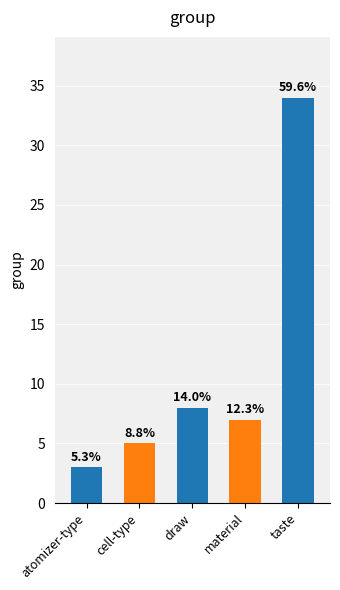

Are the bars grouped side by side (vs. stacked)?

No